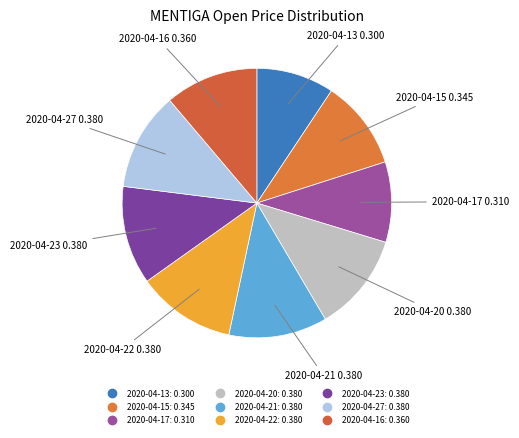

Between 2020-04-17 and 2020-04-20, which is larger?

2020-04-20